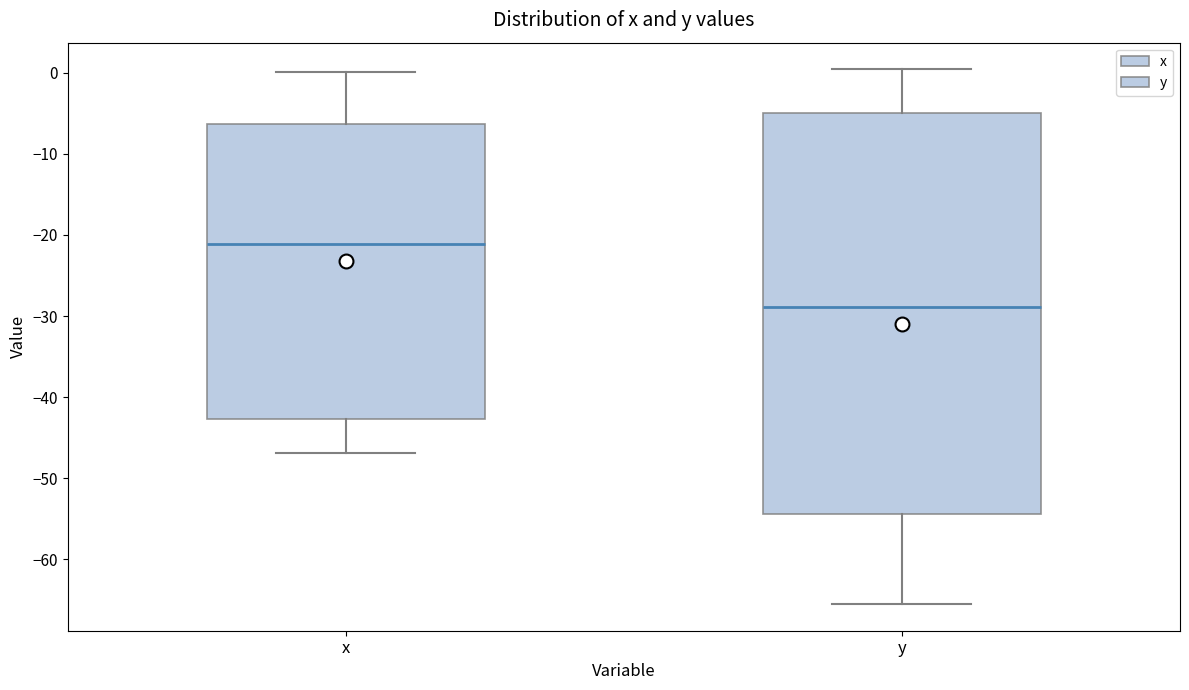

Which box's median line is the lowest?

y